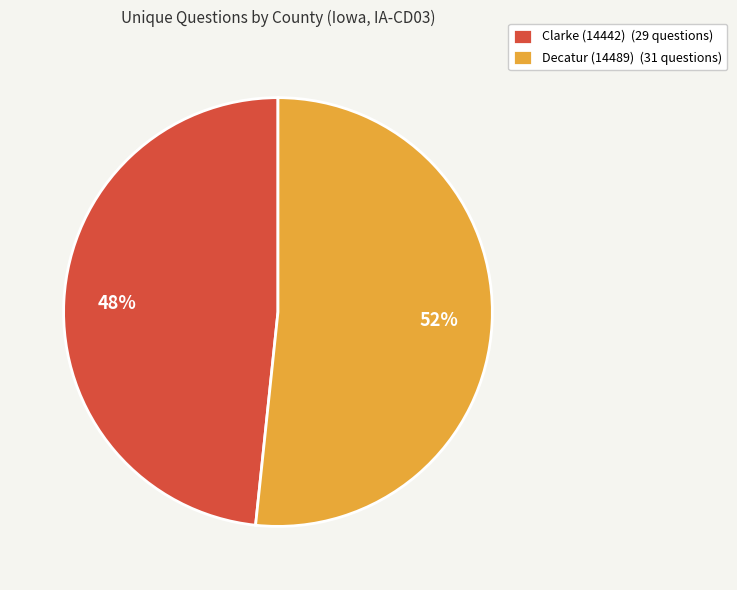

Combined, do Clarke (14442) (29 questions) and Decatur (14489) (31 questions) account for over 50%?

Yes